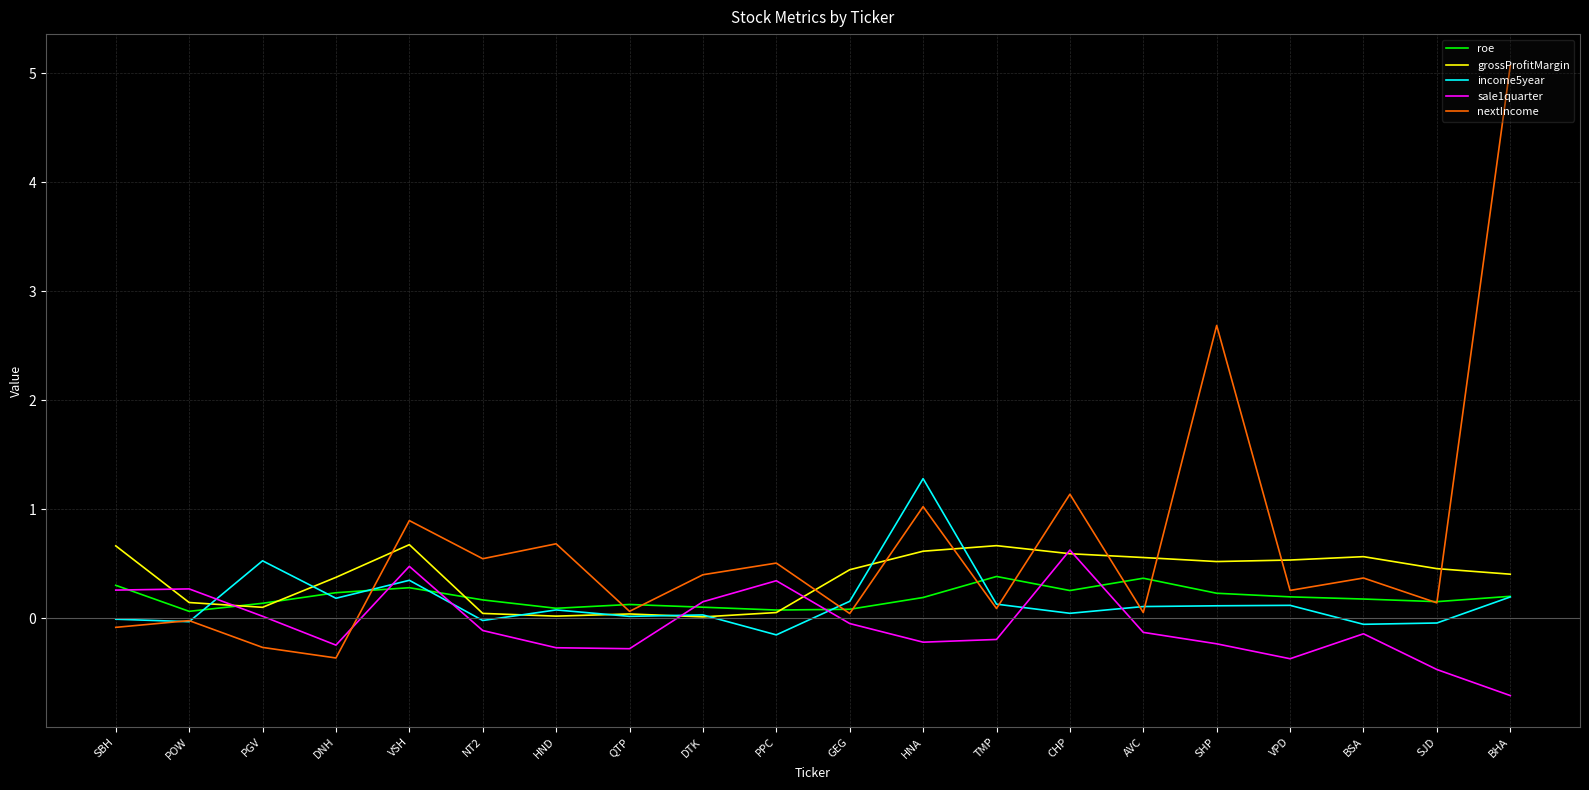

Is the value of nextIncome at SHP greater than the value of grossProfitMargin at VPD?

Yes